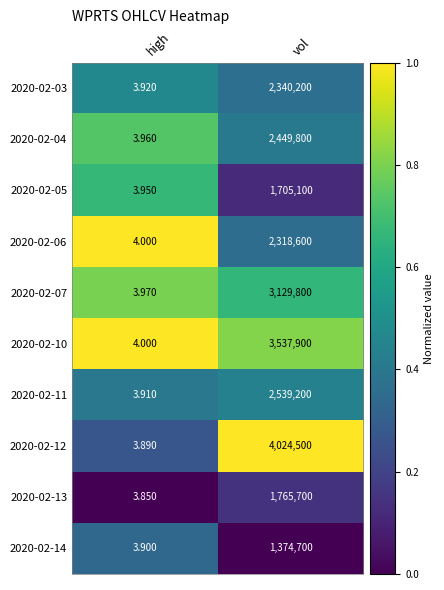

At which category is the sum across all series the highest?

vol